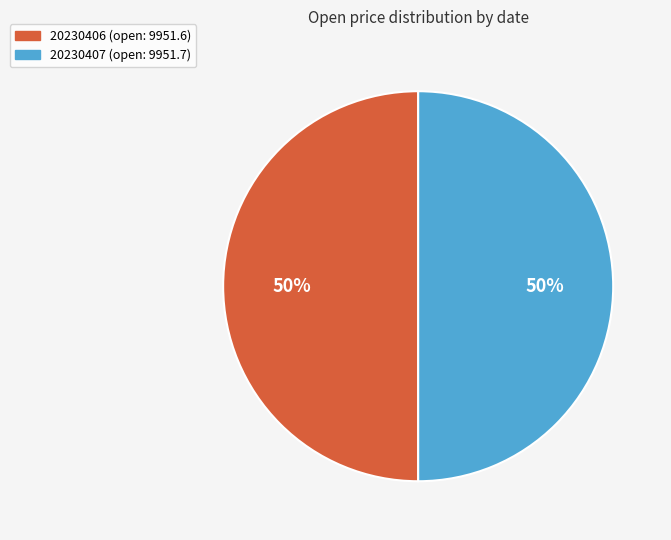

To the nearest percent, what percentage of the pie is 20230407?

50%